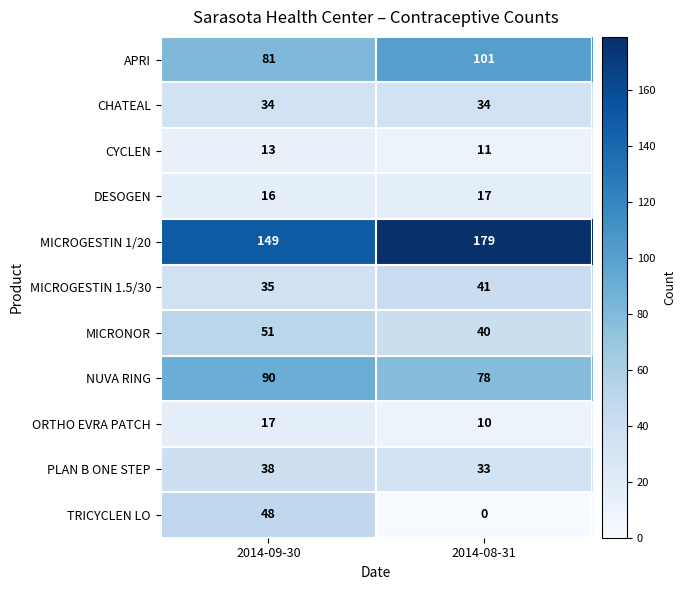

The value of NUVA RING at 2014-09-30 is 43. True or false?

False